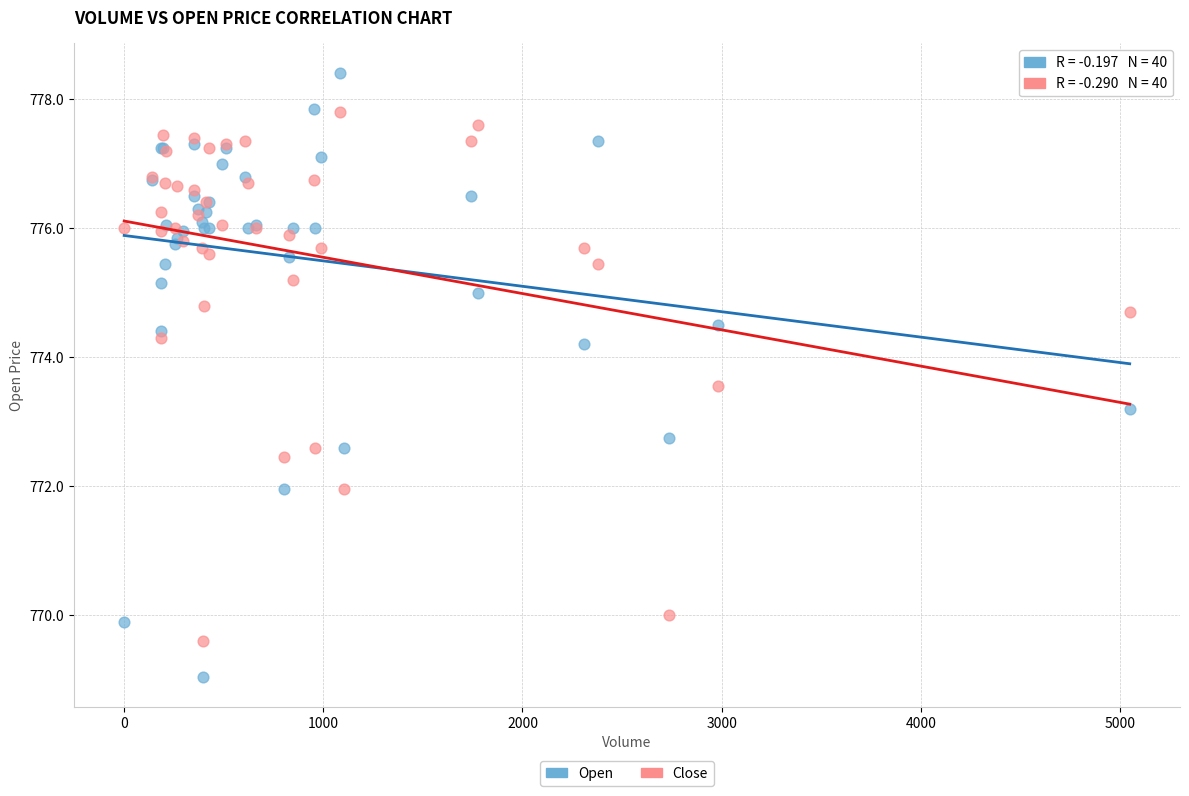

What are all the series names shown in the legend?

Open, Close